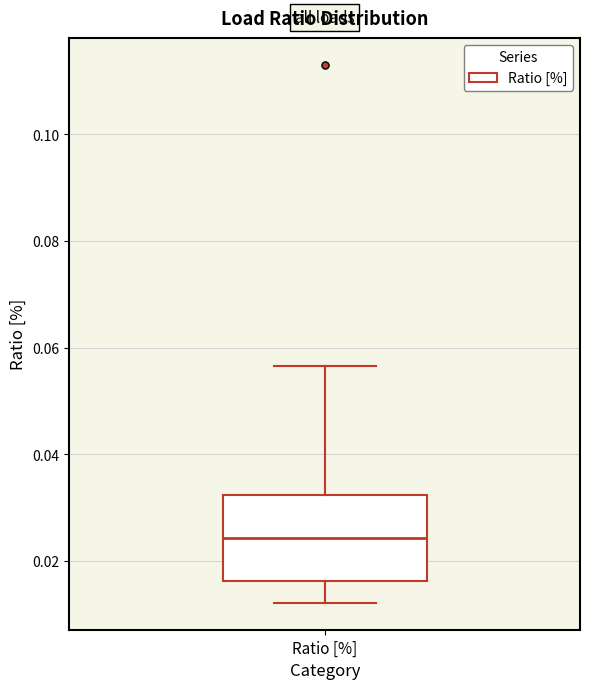

Where is the lower edge of the box for Ratio [%] on the y-axis? The values are not printed on the chart, so give them approximately, as read against the axis.

0.016